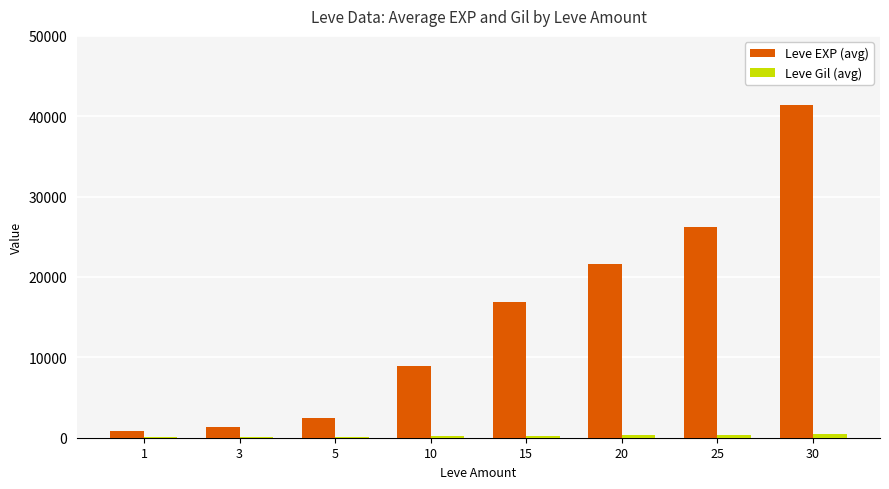

Which series changed the most between 25 and 30?

Leve EXP (avg)